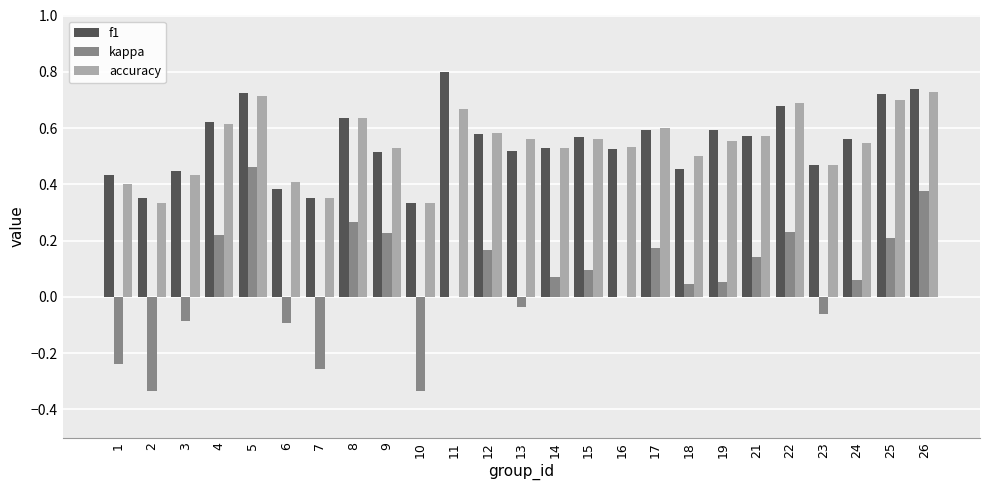

Are the bars grouped side by side (vs. stacked)?

Yes